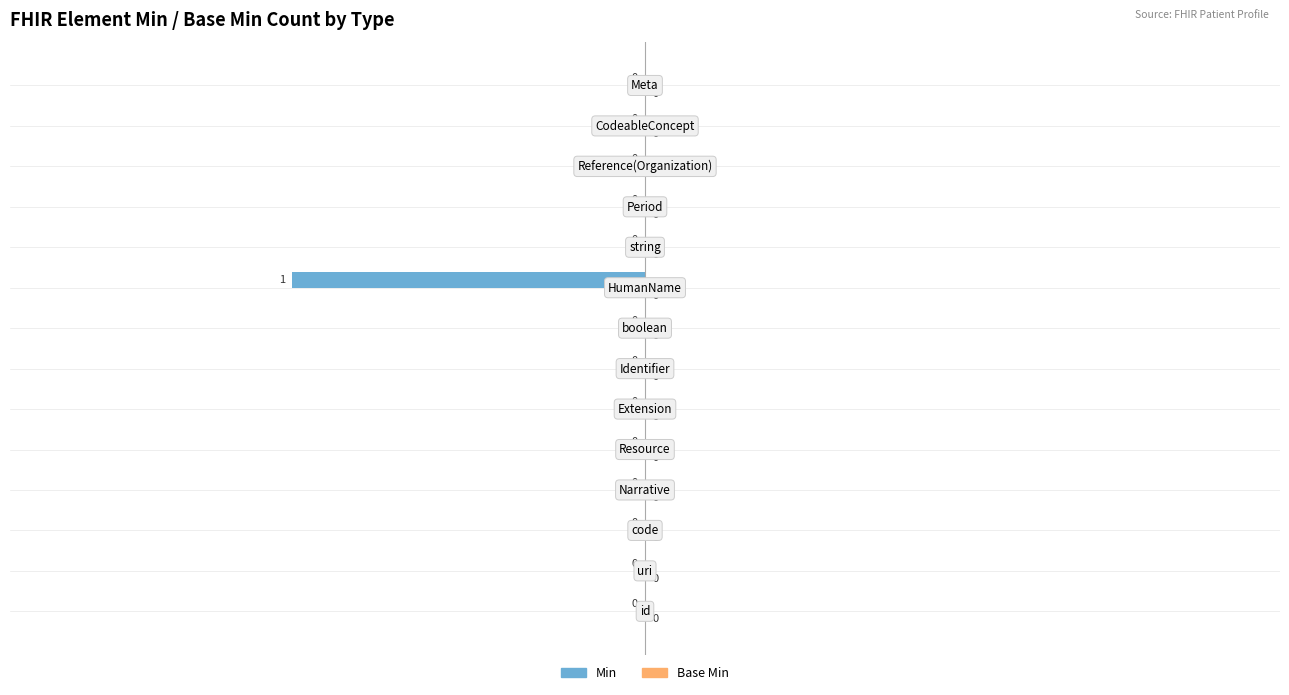

What is the maximum value shown in the chart?

0